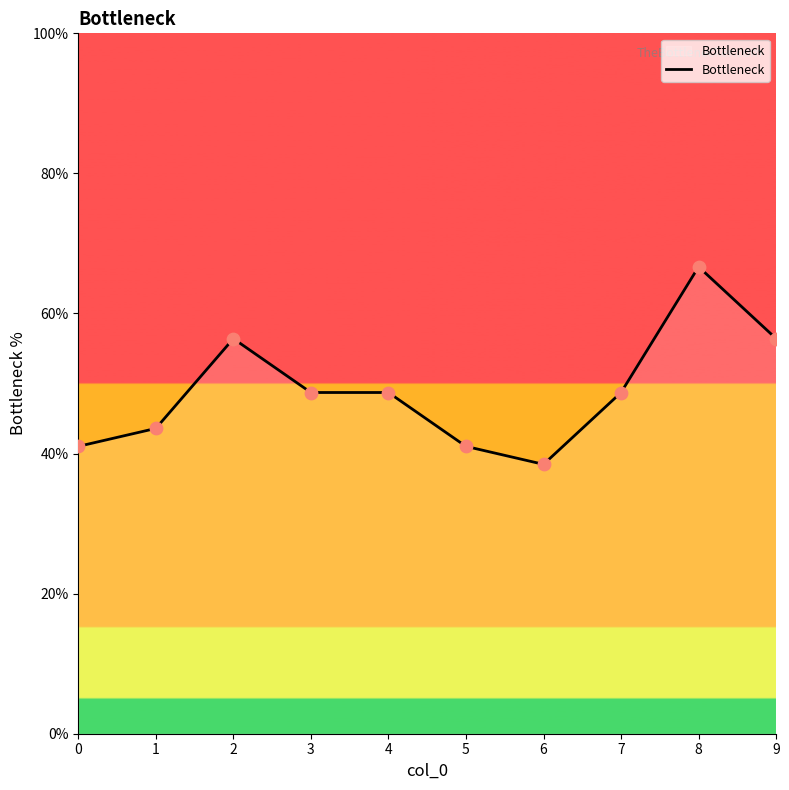

Which has a higher value, 1 or 4?

4